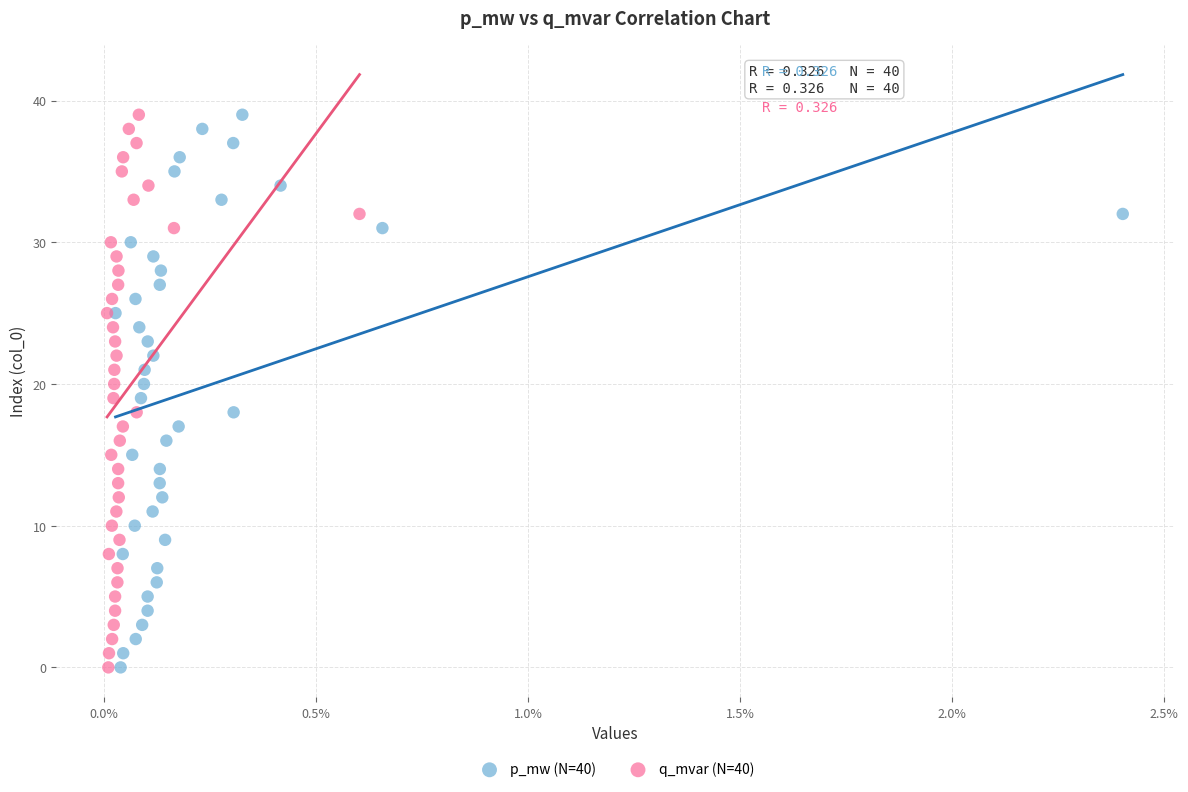

What are all the series names shown in the legend?

p_mw (N=40), q_mvar (N=40)